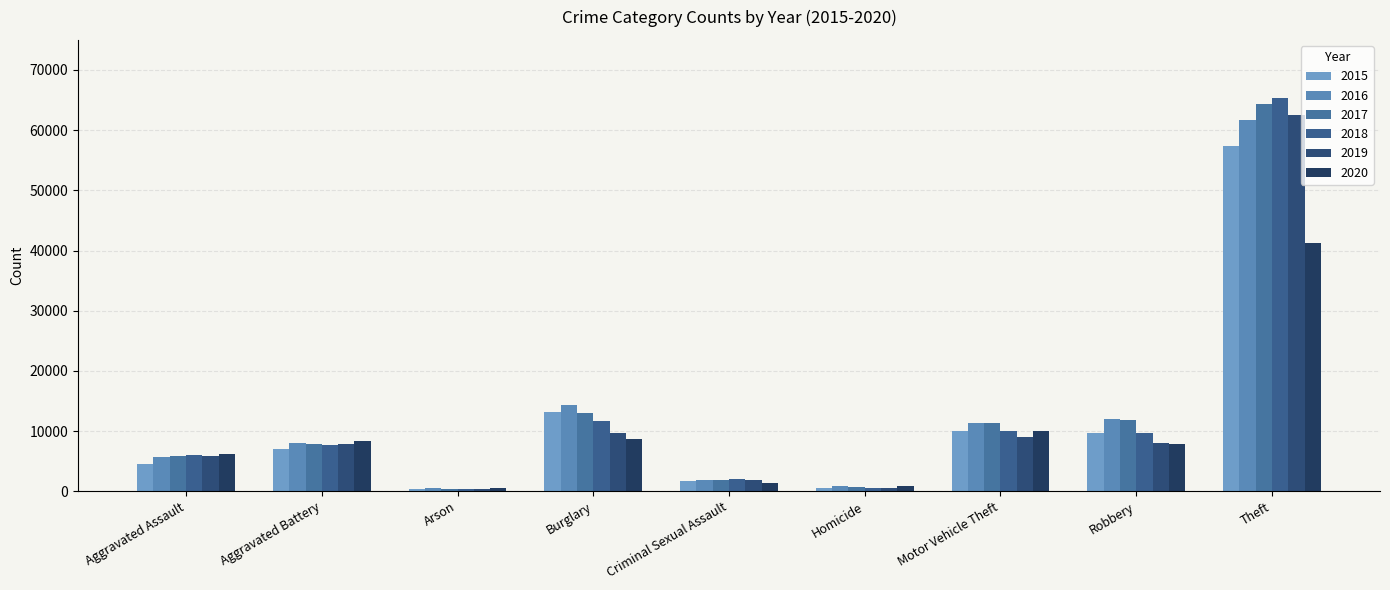

How many values in the 2020 series are below 7856?

4